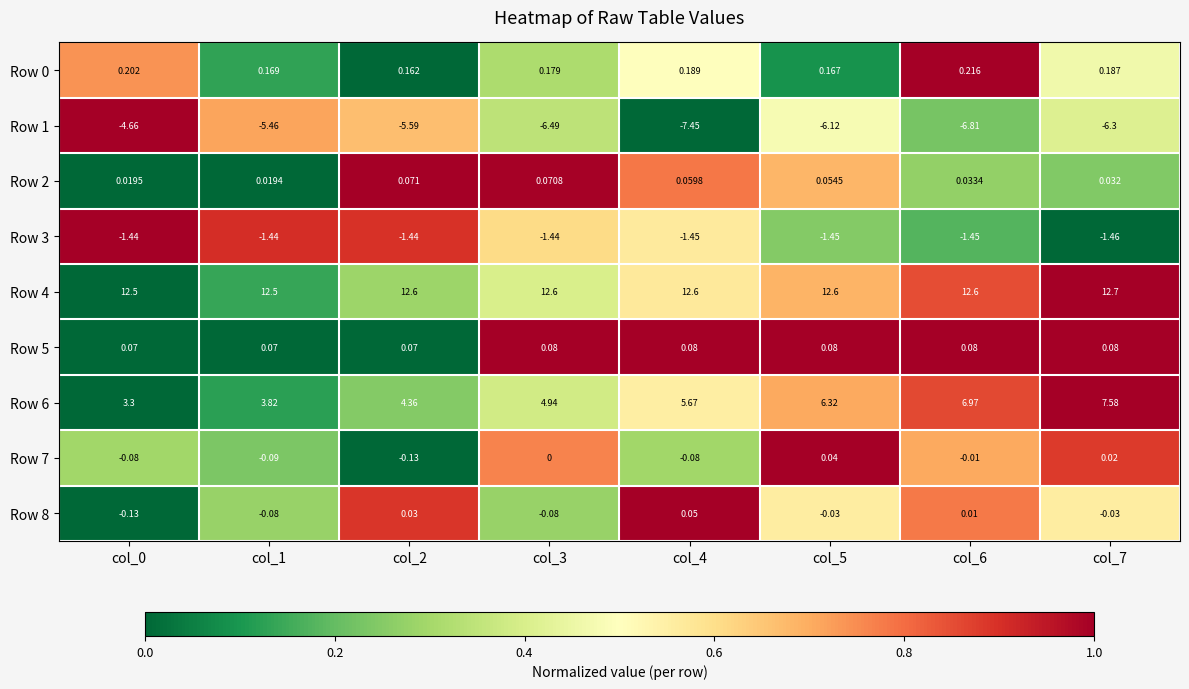

Is the value of Row 5 at col_5 greater than the value of Row 3 at col_3?

Yes